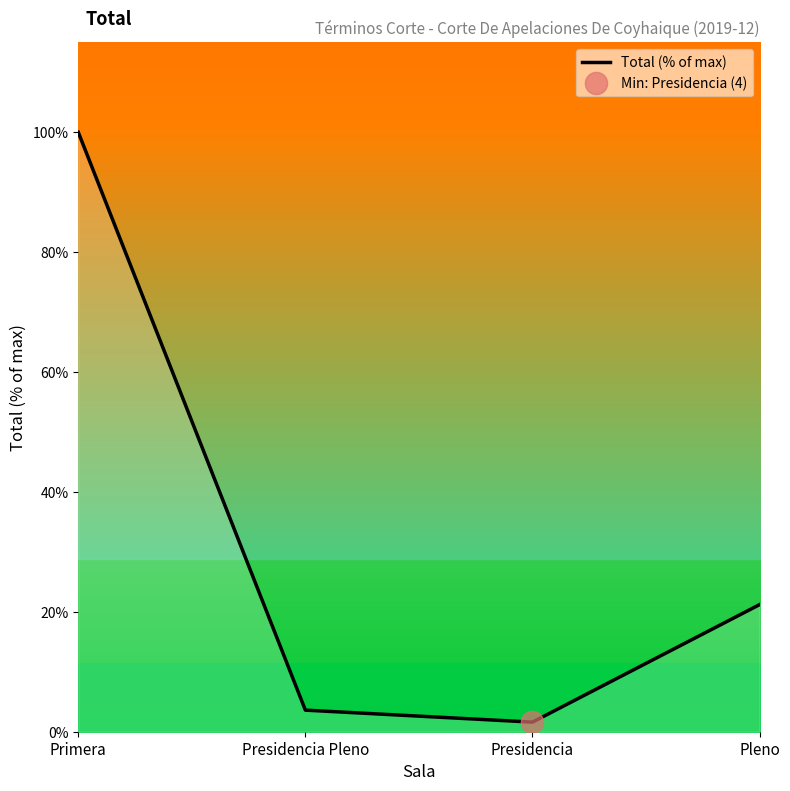

What is the average value?

31.6